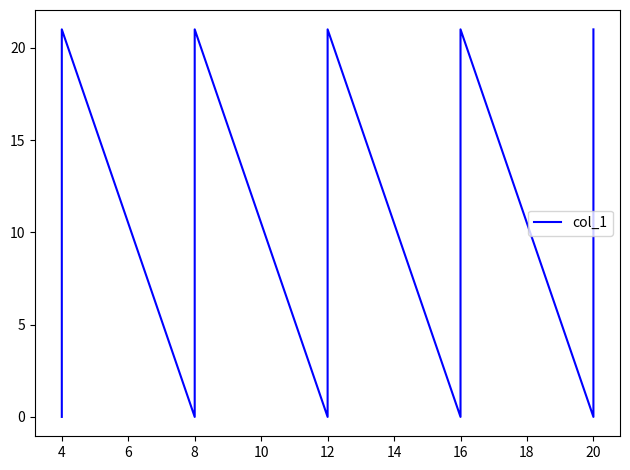

True or false: there are more than 0 points higher than both neighbors.

True